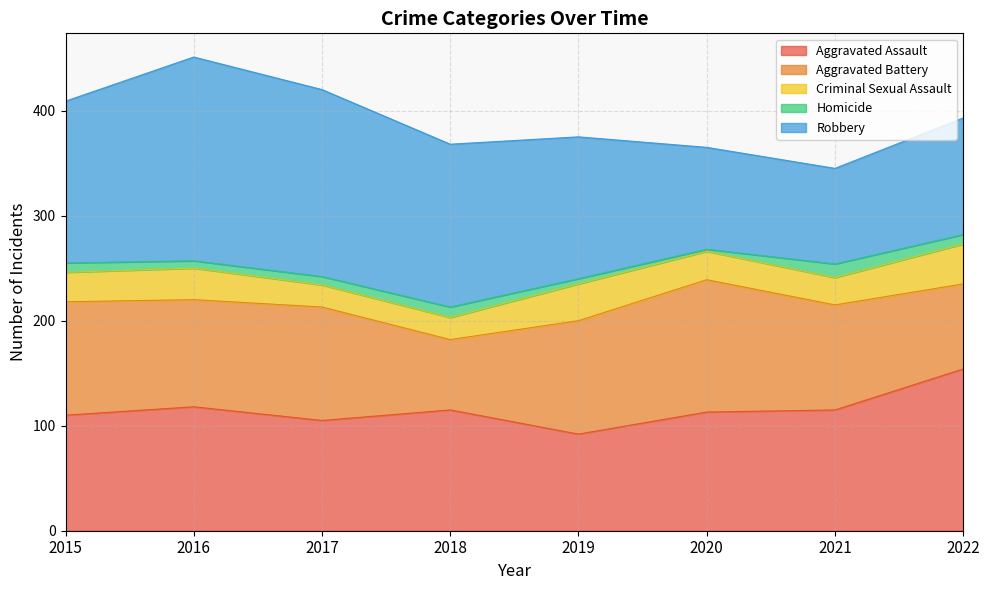

At which category is the sum across all series the highest?

2016